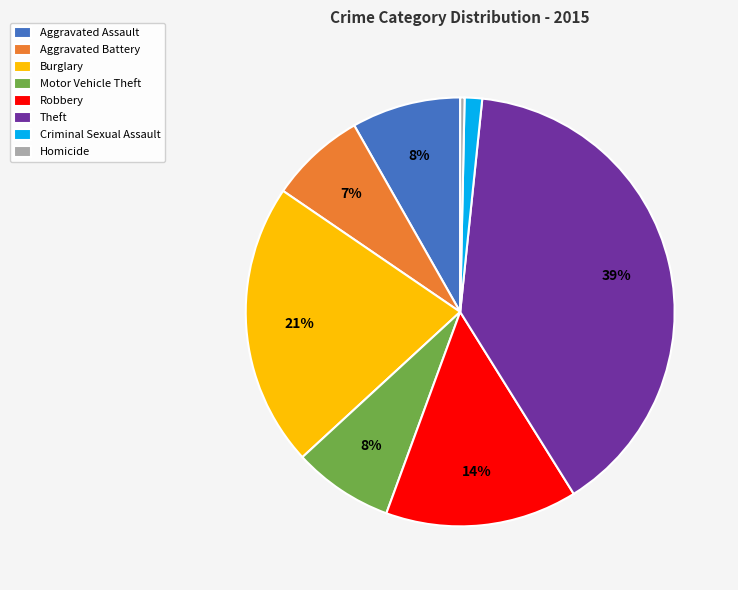

To the nearest percent, what percentage of the pie is Aggravated Battery?

7%